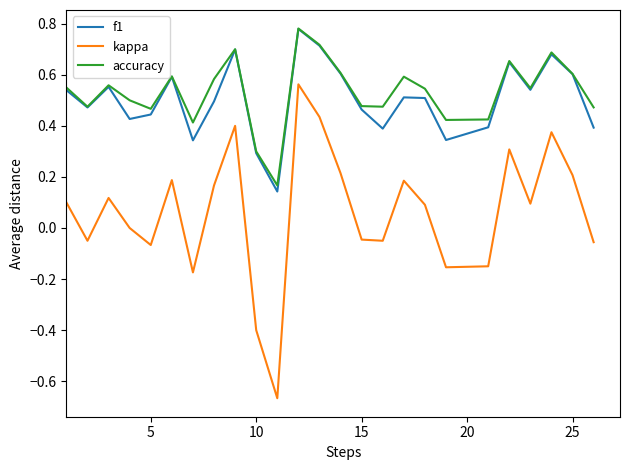

True or false: accuracy has more than 2 points higher than both neighbors.

True